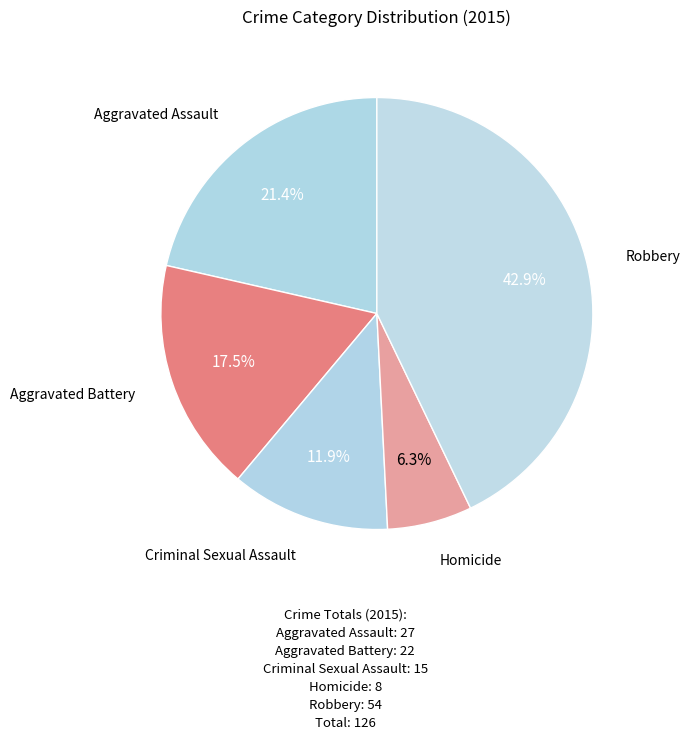

Which has a higher value, Robbery or Aggravated Battery?

Robbery